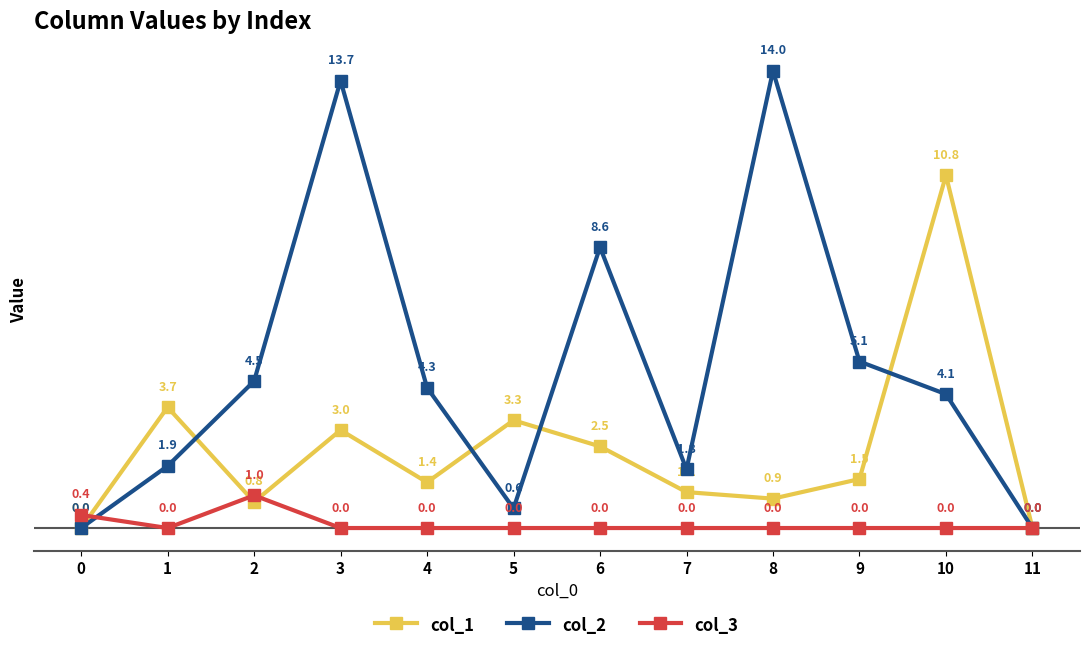

How many lines are shown in the chart?

3